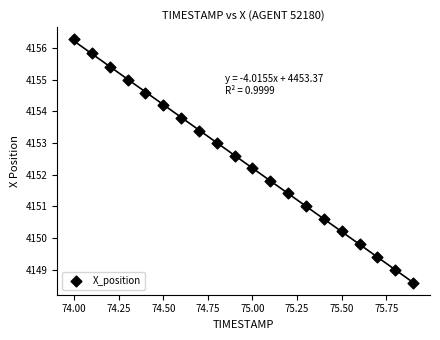

What is the range of Y values (max minus min)?

7.7